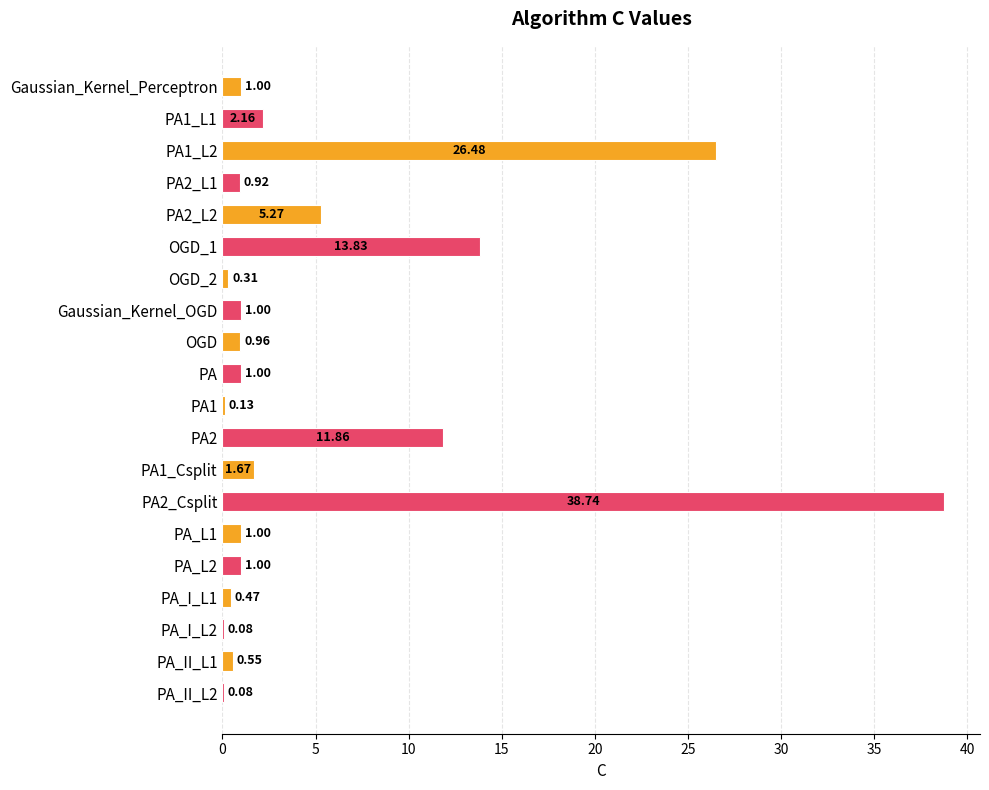

Which category has the highest value across all series?

PA2_Csplit